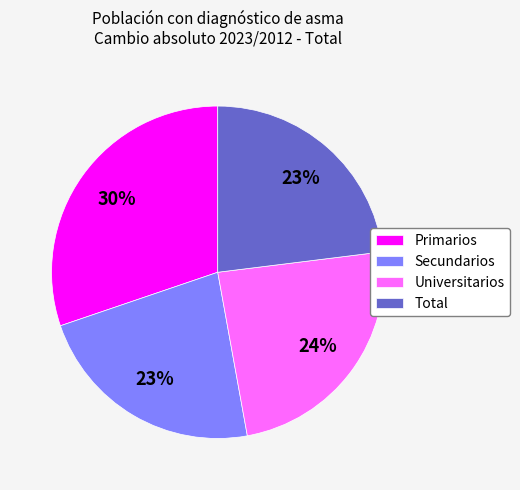

Combined, do Total and Secundarios account for over 50%?

No